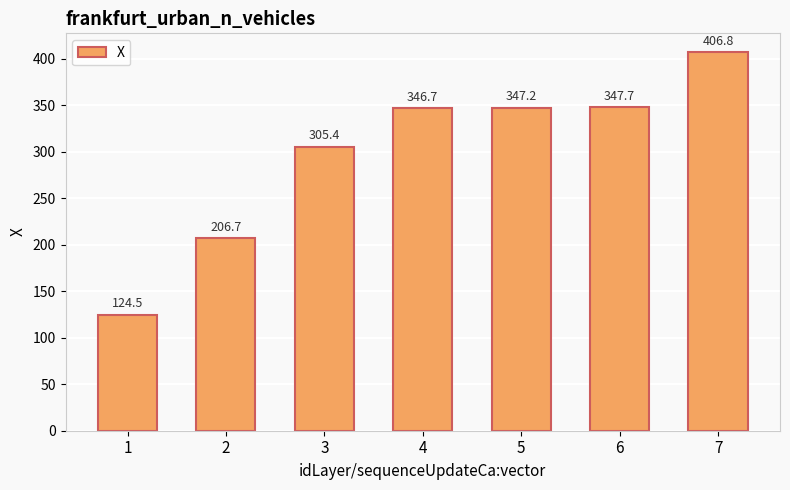

True or false: the data shows 346.7 at 4.

True